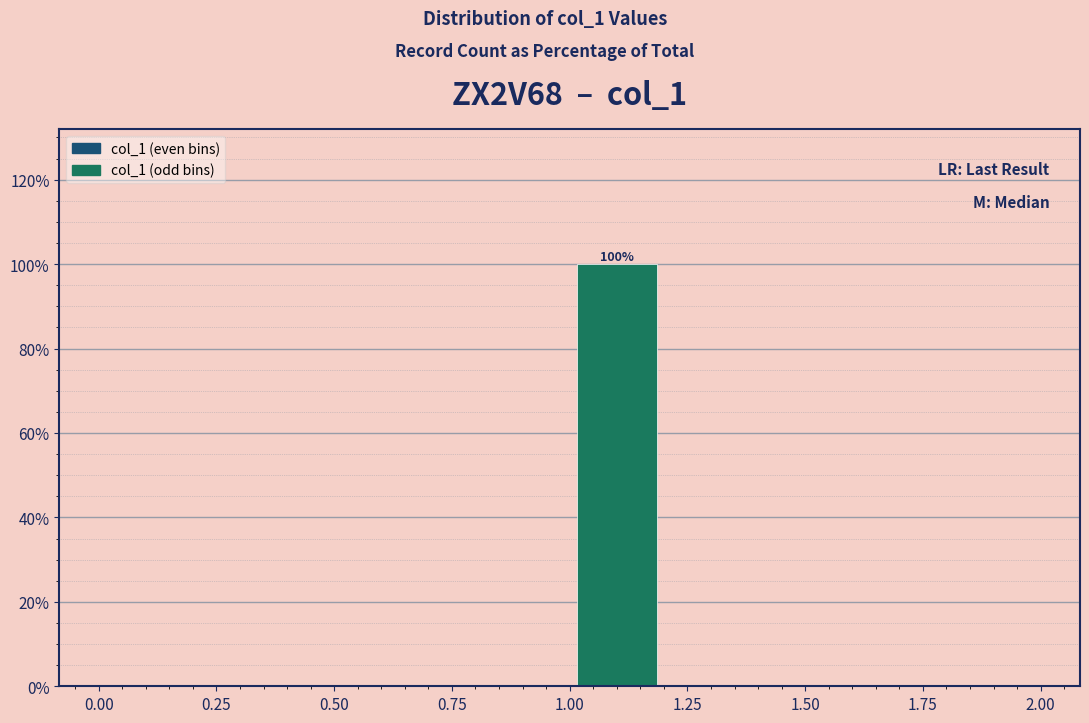

Over which range of the x-axis is the bar tallest?

1.0 to 1.2